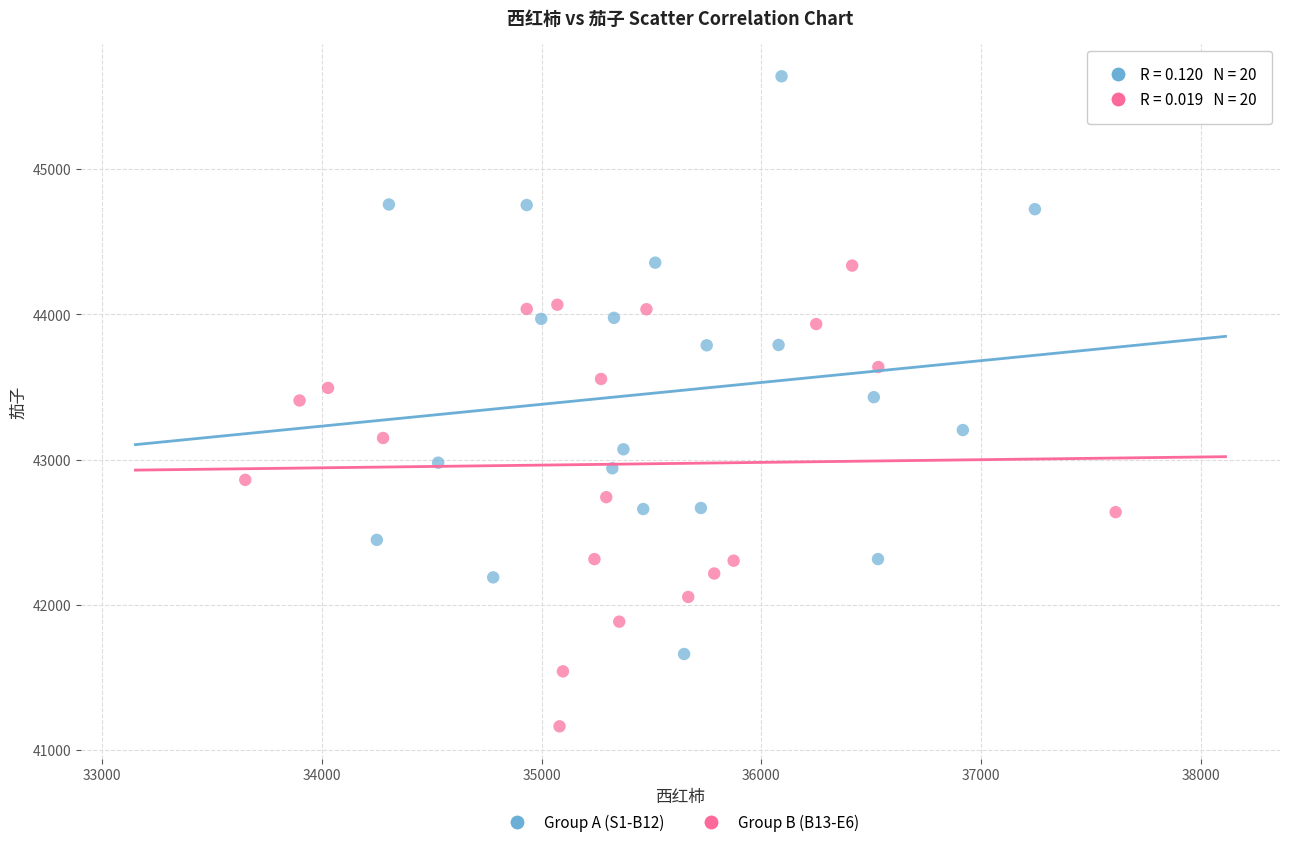

What are all the series names shown in the legend?

Group A (S1-B12), Group B (B13-E6)